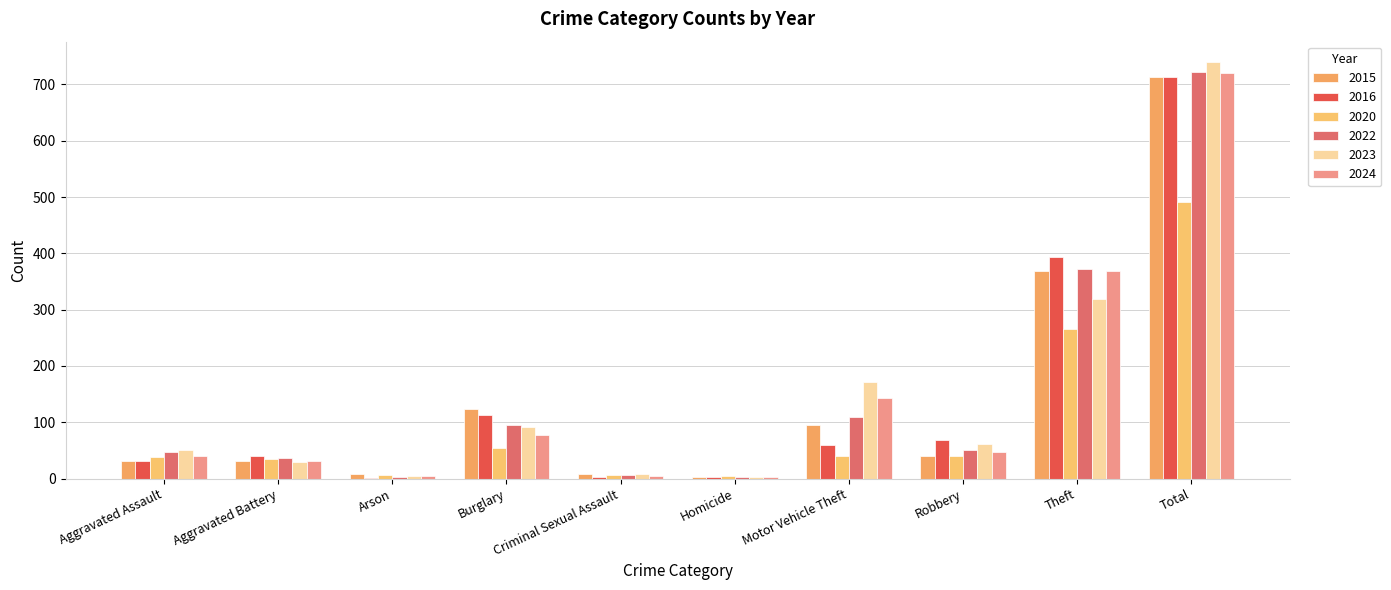

Is the value of 2016 at Aggravated Battery greater than the value of 2015 at Total?

No